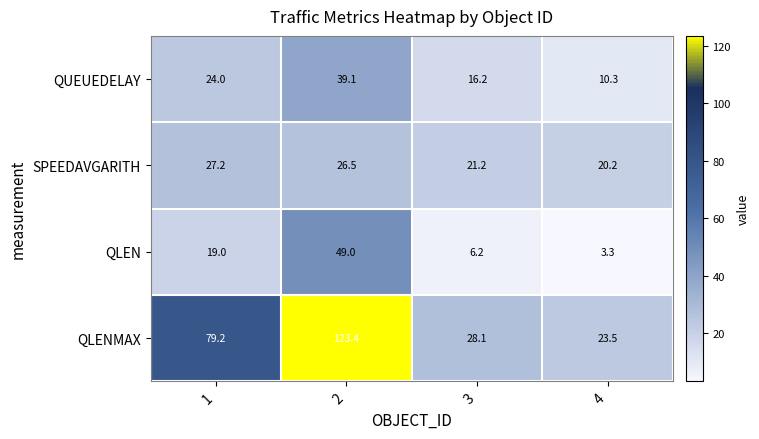

How many distinct data groups are displayed?

4